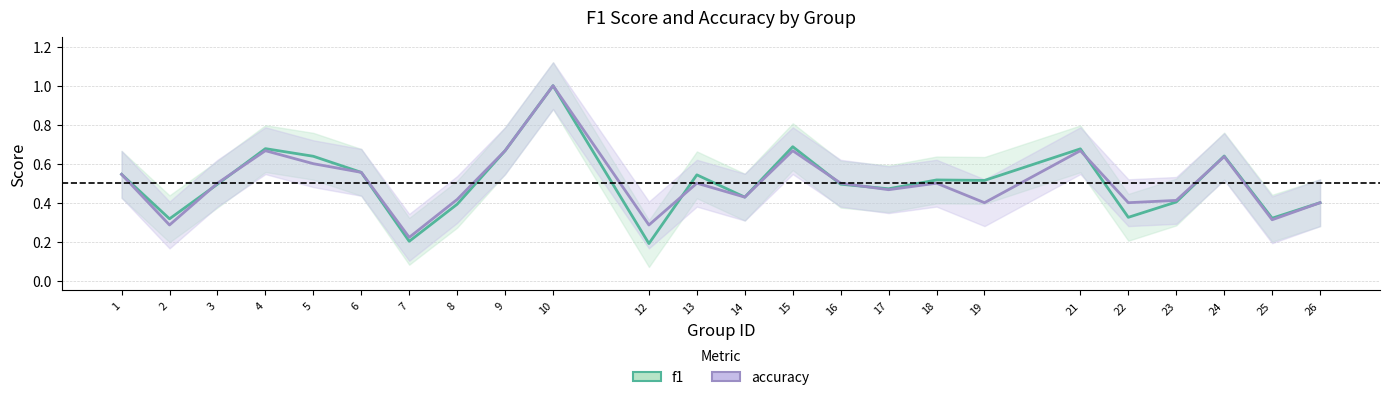

Reading left to right, extract all data points from this chart.

f1: 0.5	0.3	0.5	0.7	0.6	0.6	0.2	0.4	0.7	1.0	0.2	0.5	0.4	0.7	0.5	0.5	0.5	0.5	0.7	0.3	0.4	0.6	0.3	0.4
accuracy: 0.5	0.3	0.5	0.7	0.6	0.6	0.2	0.4	0.7	1.0	0.3	0.5	0.4	0.7	0.5	0.5	0.5	0.4	0.7	0.4	0.4	0.6	0.3	0.4